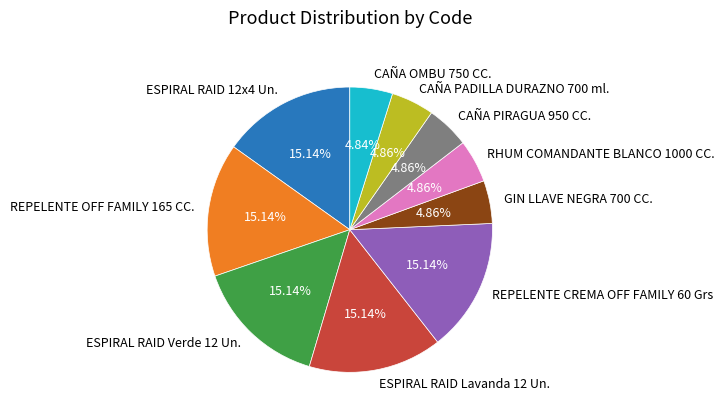

Is there a majority slice in this chart?

No